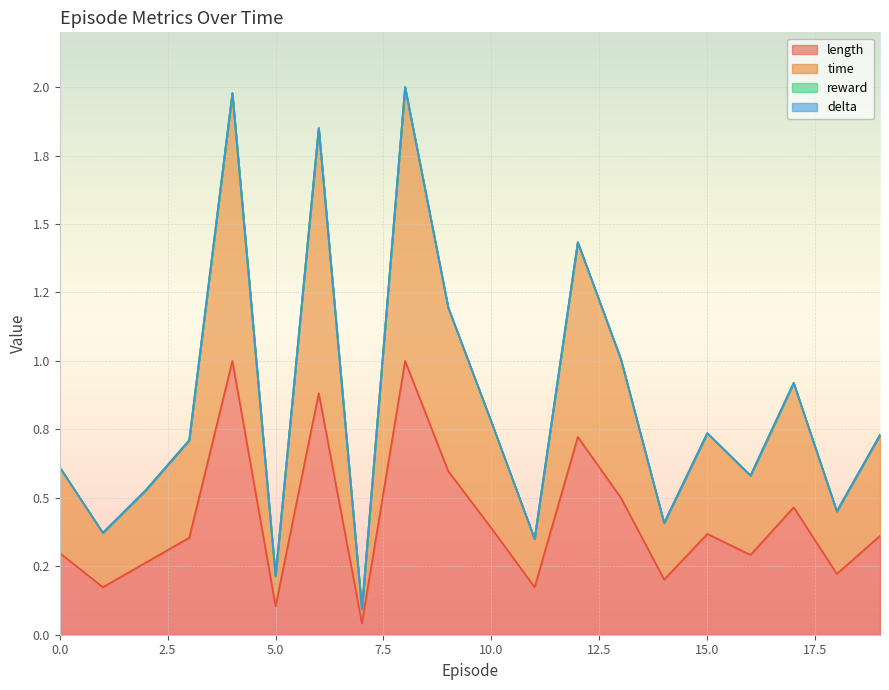

Does the chart display data point markers on the line(s)?

No